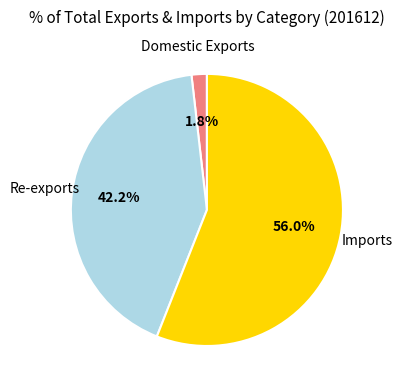

Approximately how many times larger is the value at Re-exports compared to Imports?

0.8